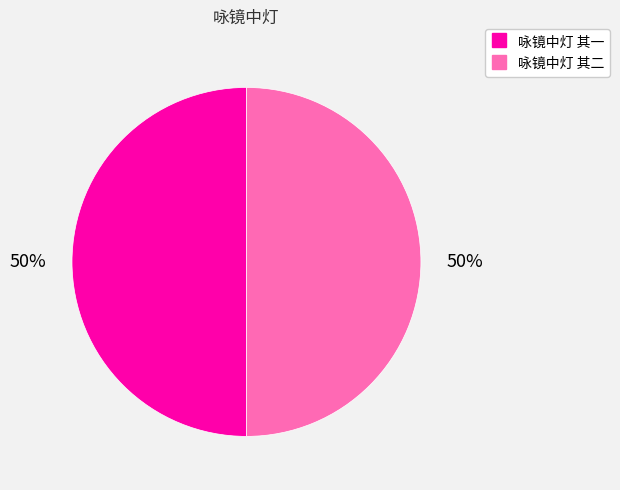

To the nearest percent, what percentage of the pie is 咏镜中灯 其一?

50%